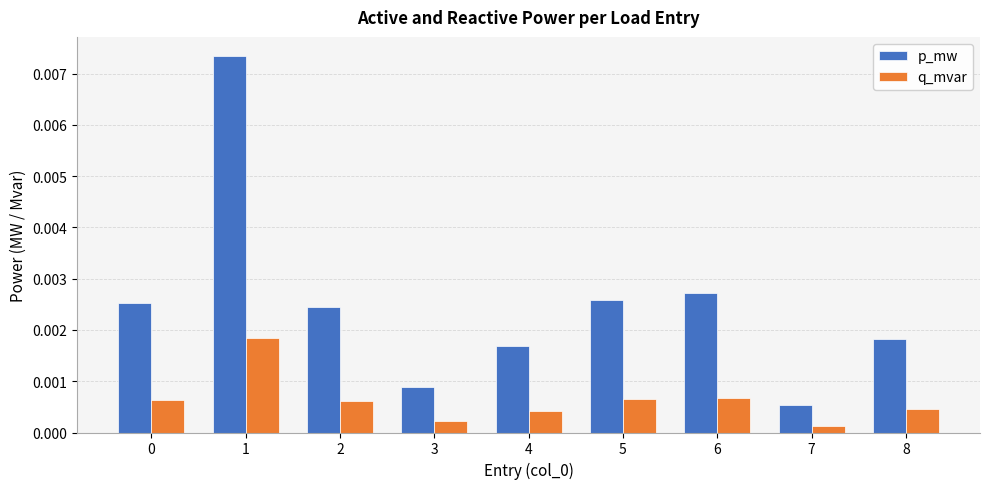

Rank the series by their average value, from lowest to highest.

q_mvar, p_mw